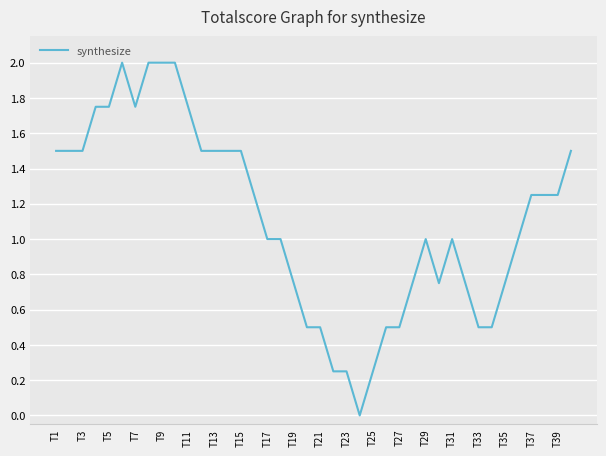

How many lines are shown in the chart?

1